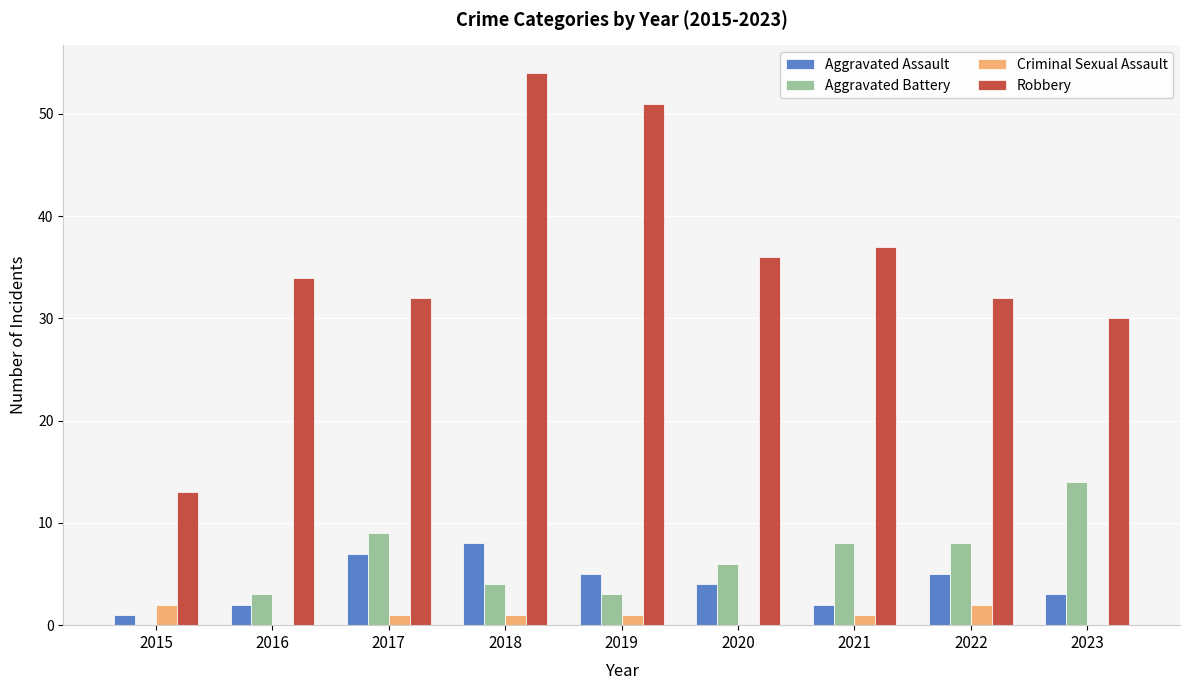

True or false: Aggravated Battery has a value of 9 at 2017.

True